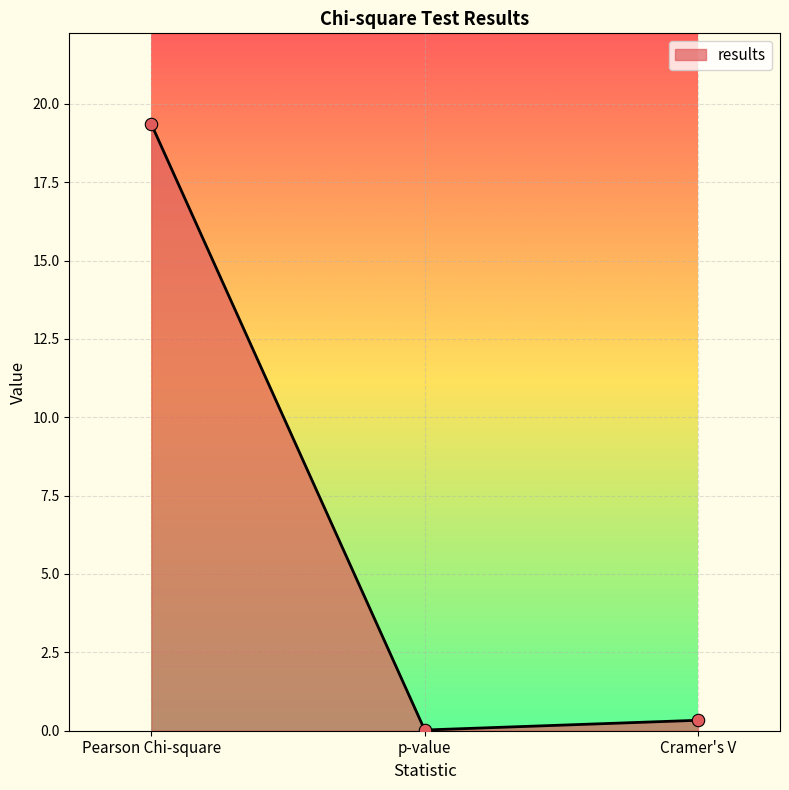

Which has a higher value, Cramer's V or p-value?

Cramer's V